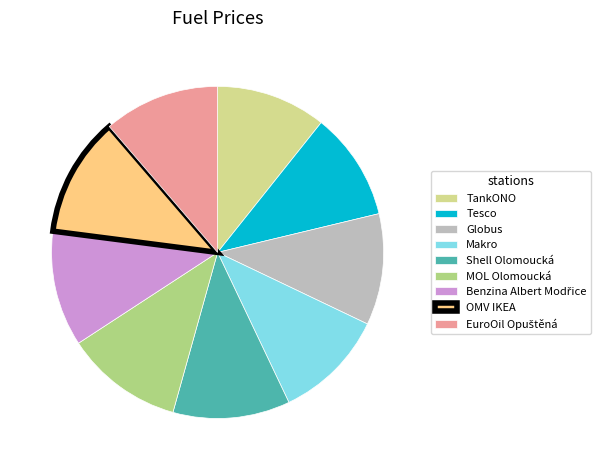

How many slices are in this pie chart?

9